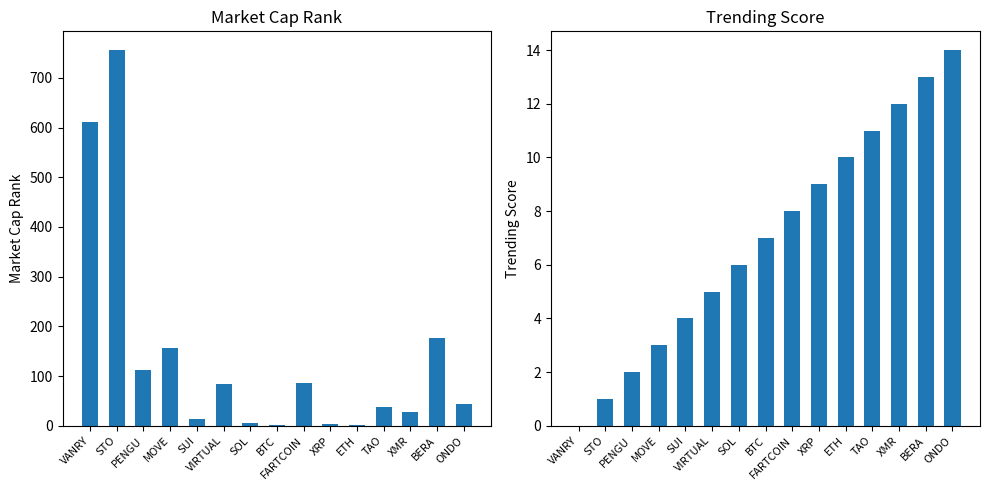

At which category is the sum across all series the highest?

STO